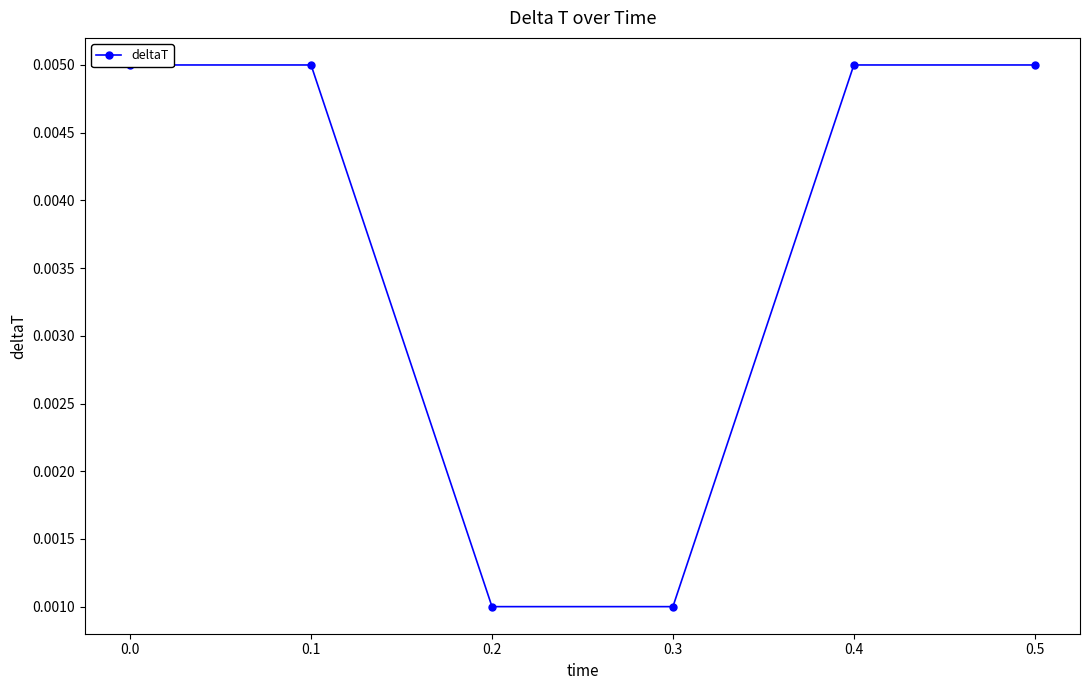

The chart shows a value of 0.0 at 0.3. True or false?

True